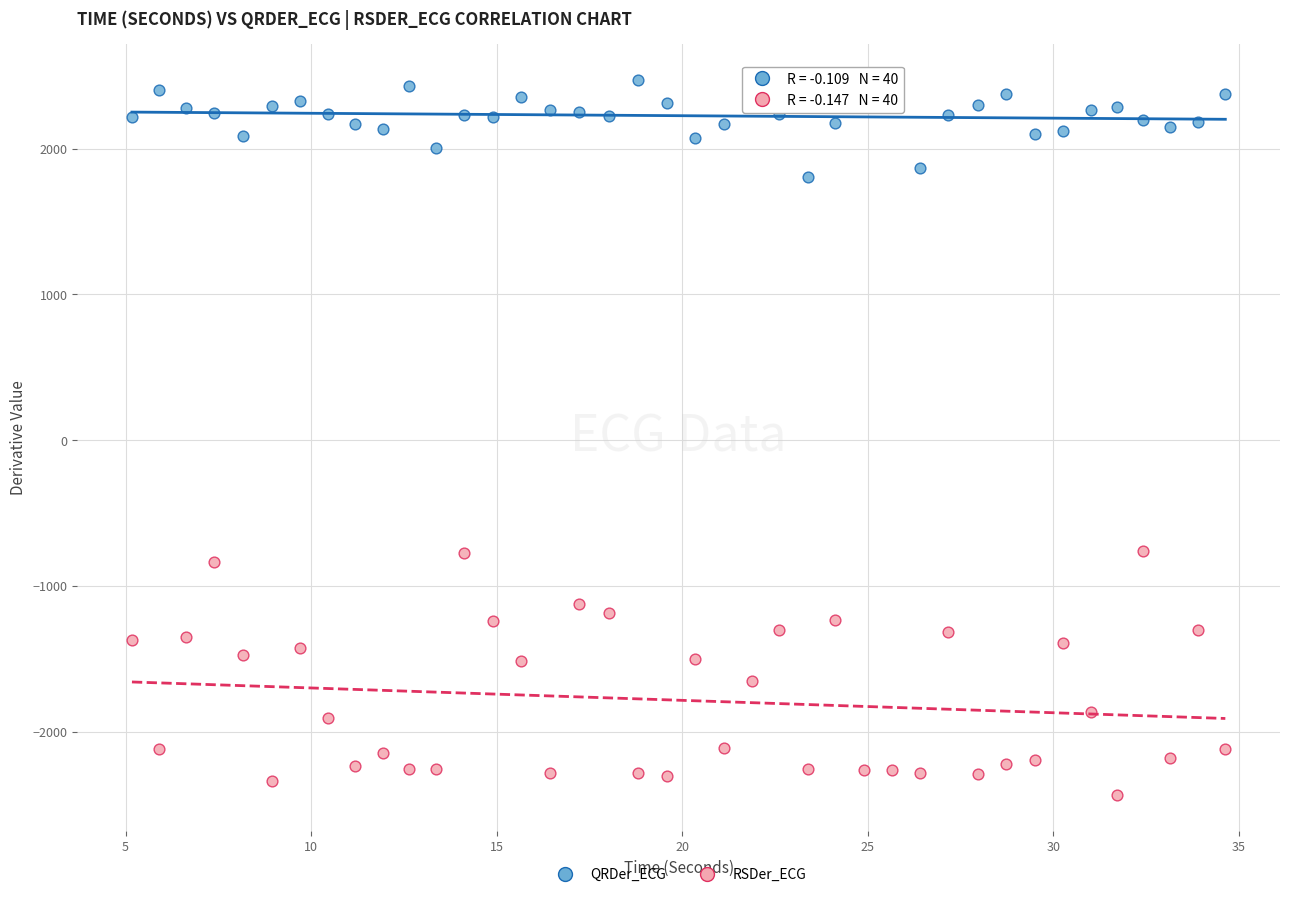

Which series has the largest Y range (max minus min)?

RSDer_ECG